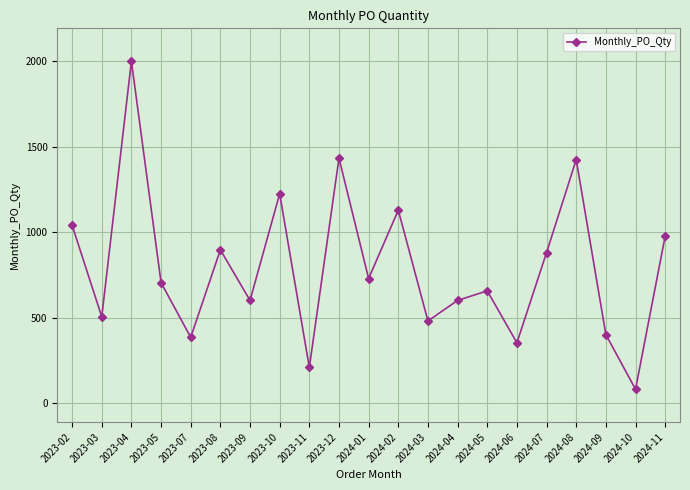

What is the change in value from 2023-09 to 2024-07?

+280